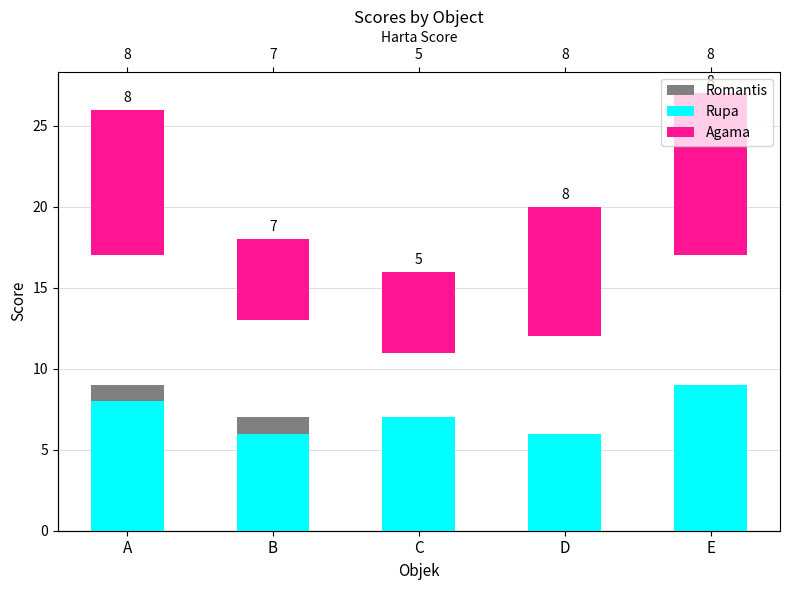

What are all the series names shown in the legend?

Romantis, Rupa, Agama